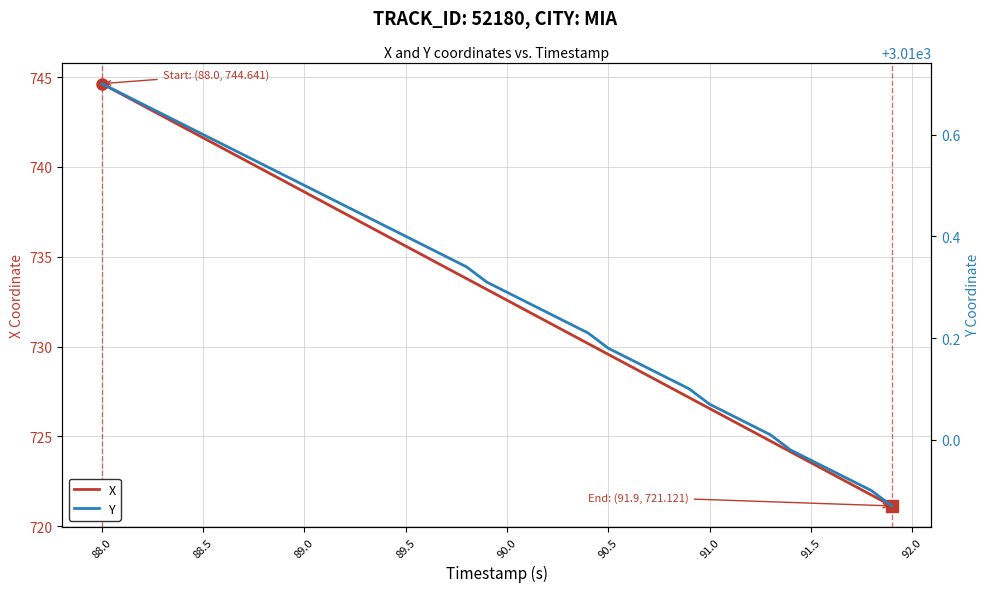

At how many categories does at least one series exceed 1151?

40